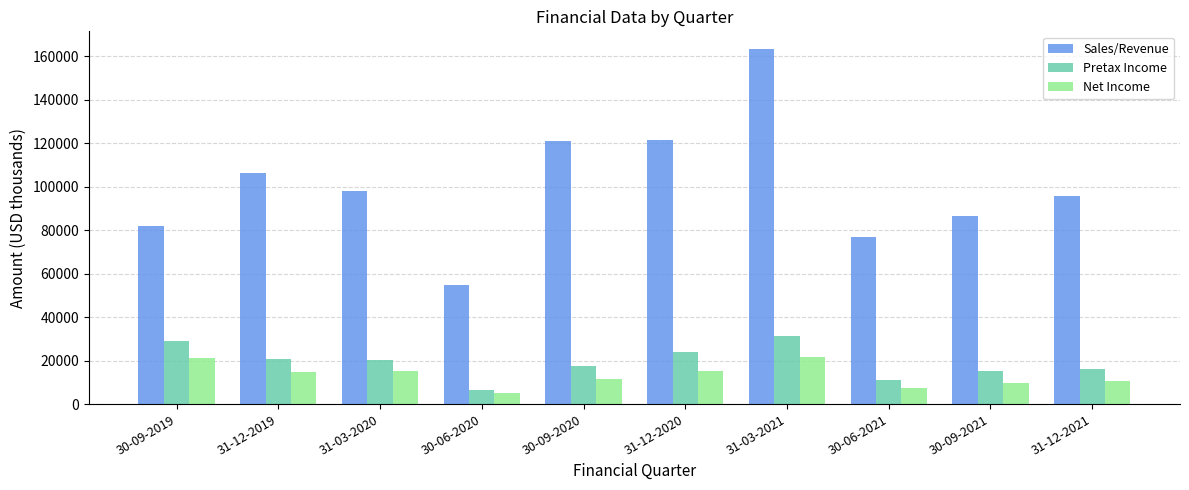

How many series are shown in this chart?

3